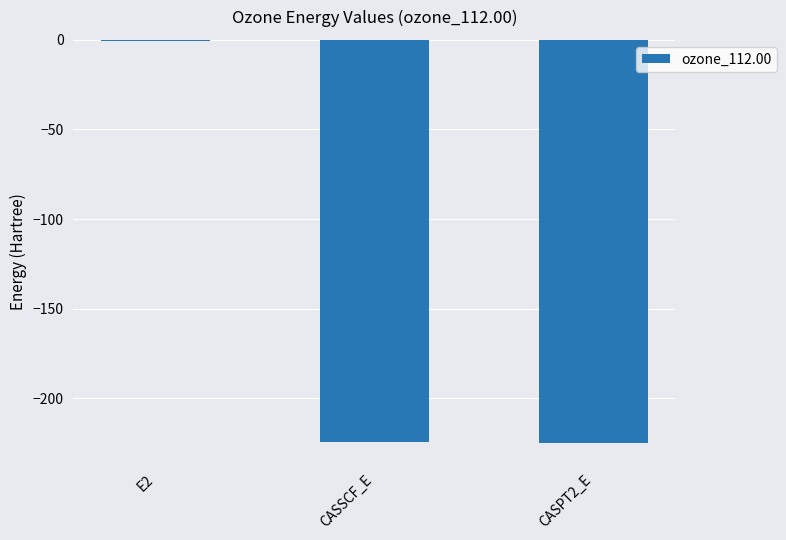

The value at CASSCF_E is -350.2. True or false?

False